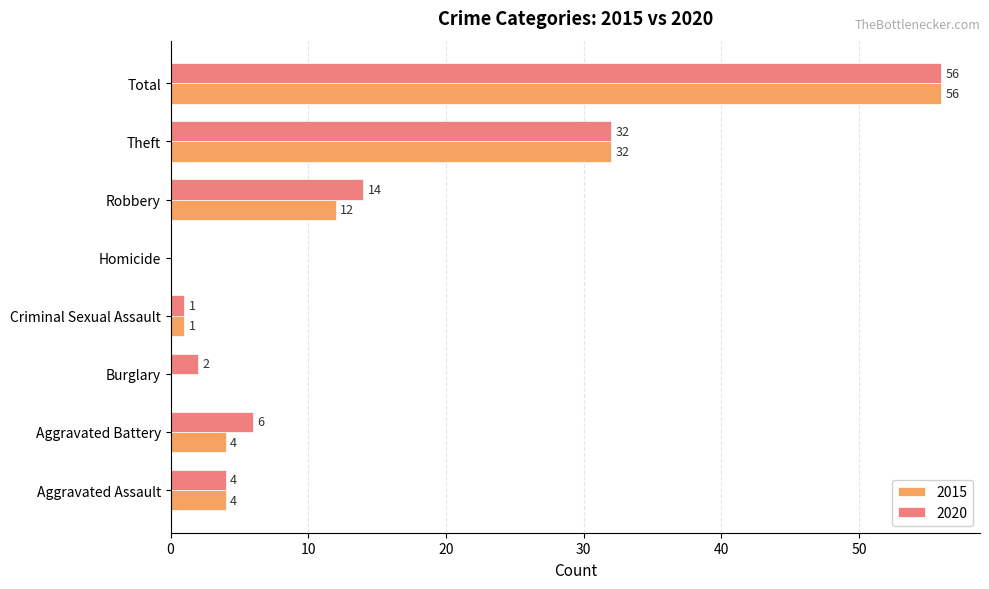

At which label is 2020 closest to 28?

Theft